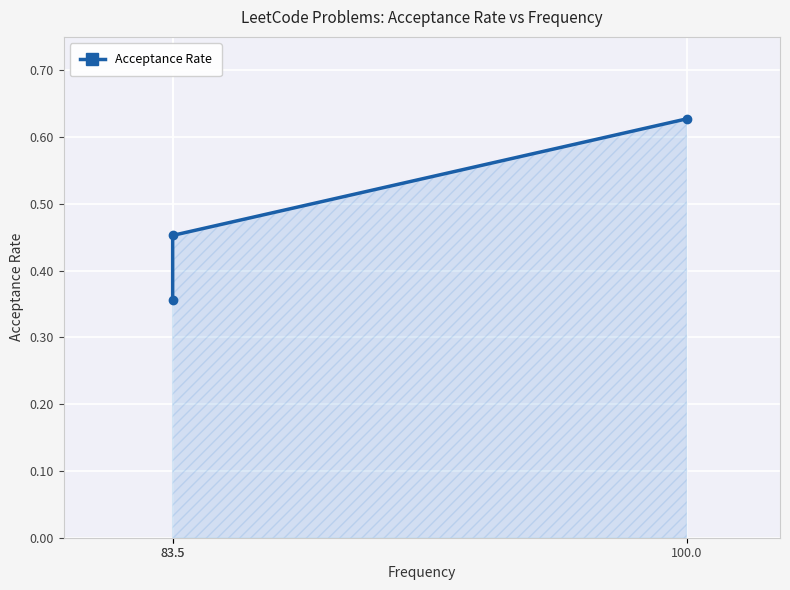

The value at 83.5 is 0.5. True or false?

True